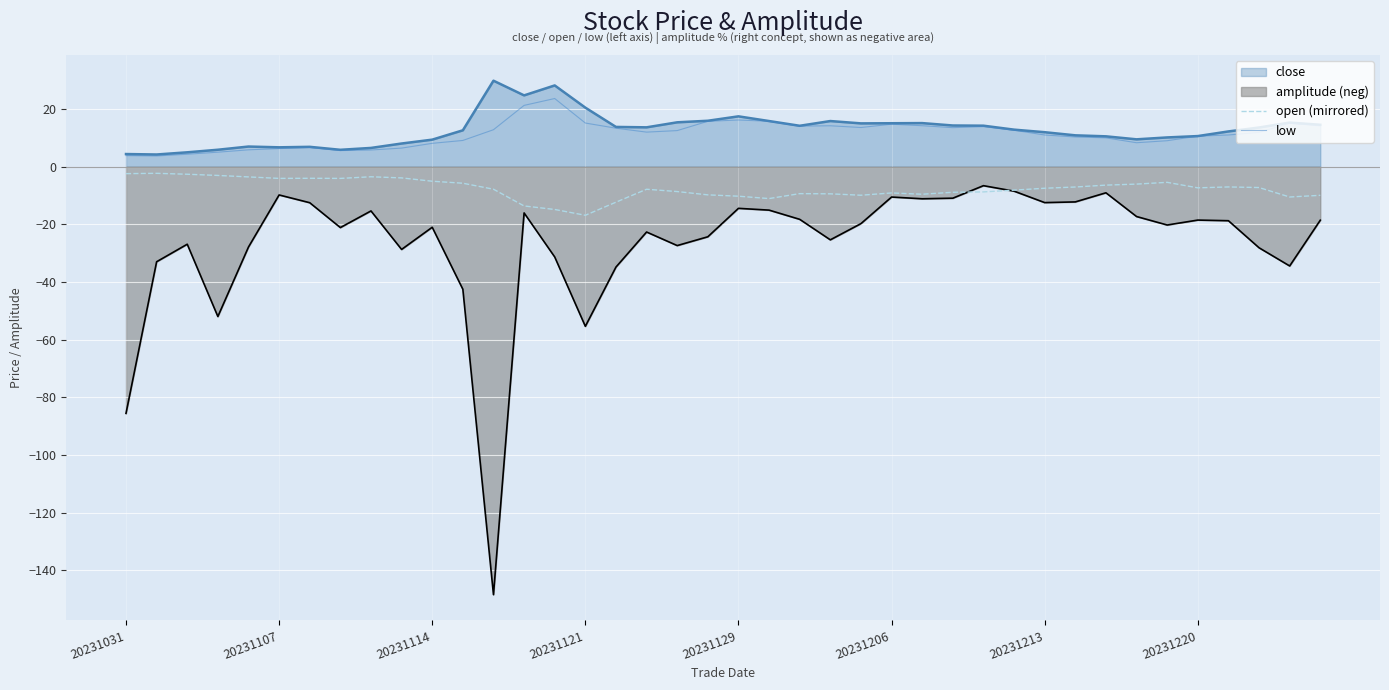

What is the minimum value shown in the chart?

-148.4